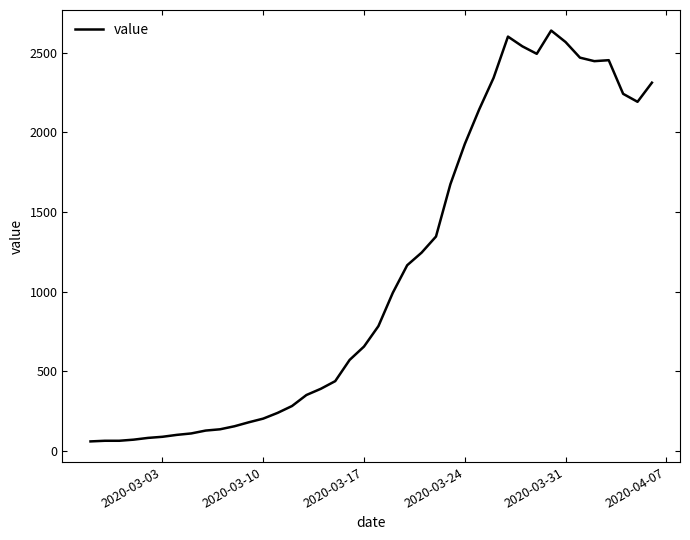

What is the smallest value displayed?

61